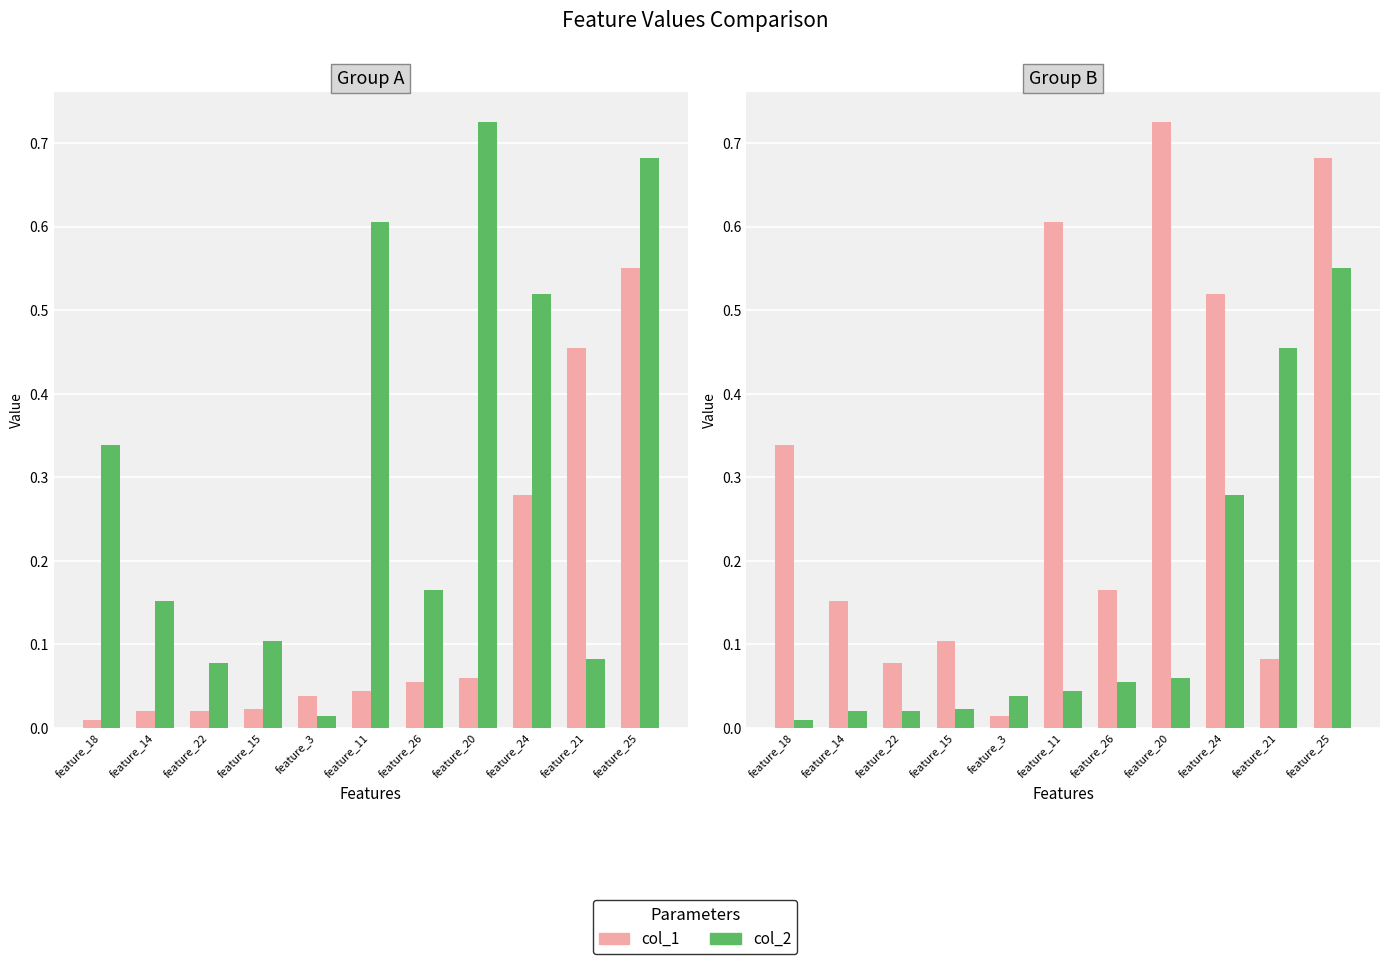

Rank the series by their maximum value, from lowest to highest.

col_2, col_1